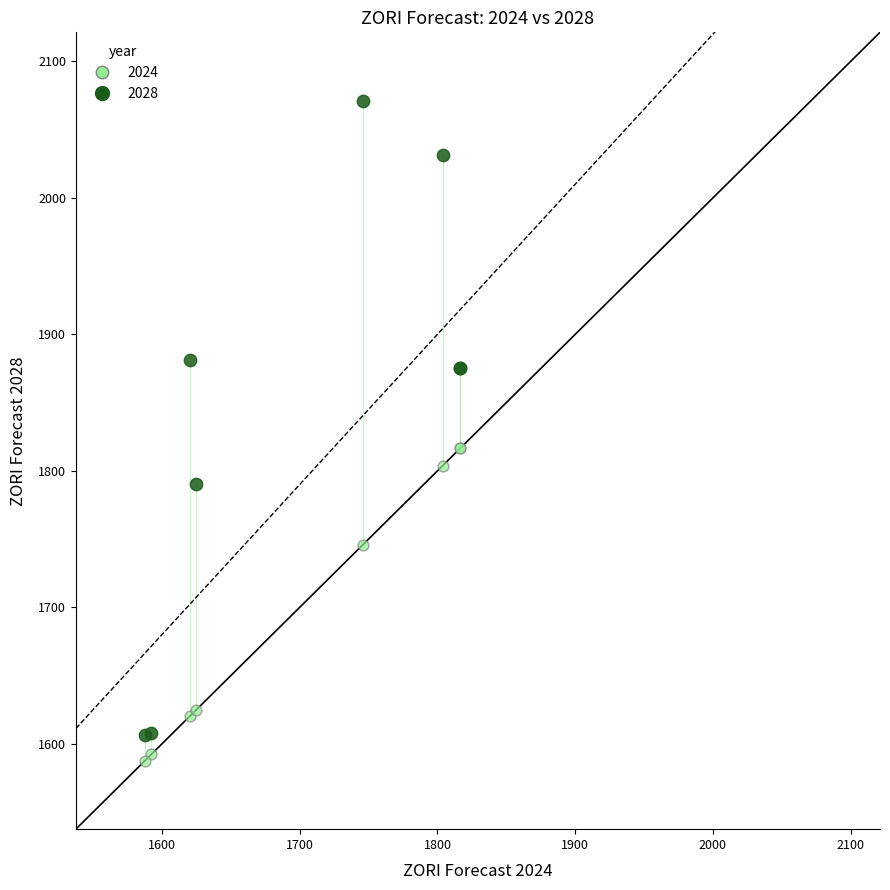

In the 2024 series, what Y value is closest to 1701?

1745.9